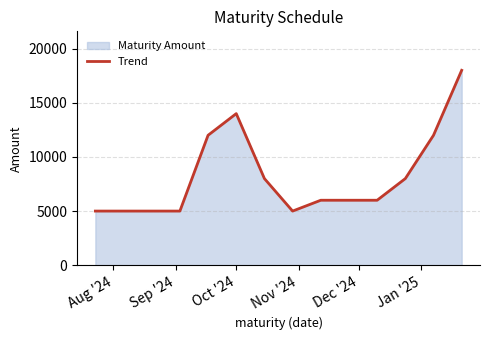

What is the minimum value shown in the chart?

5000